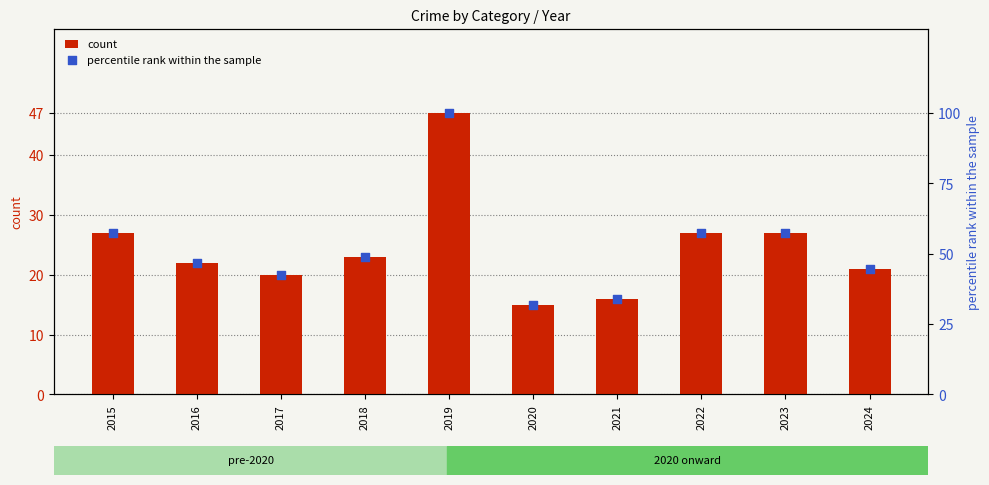

At how many categories does at least one series exceed 96?

1